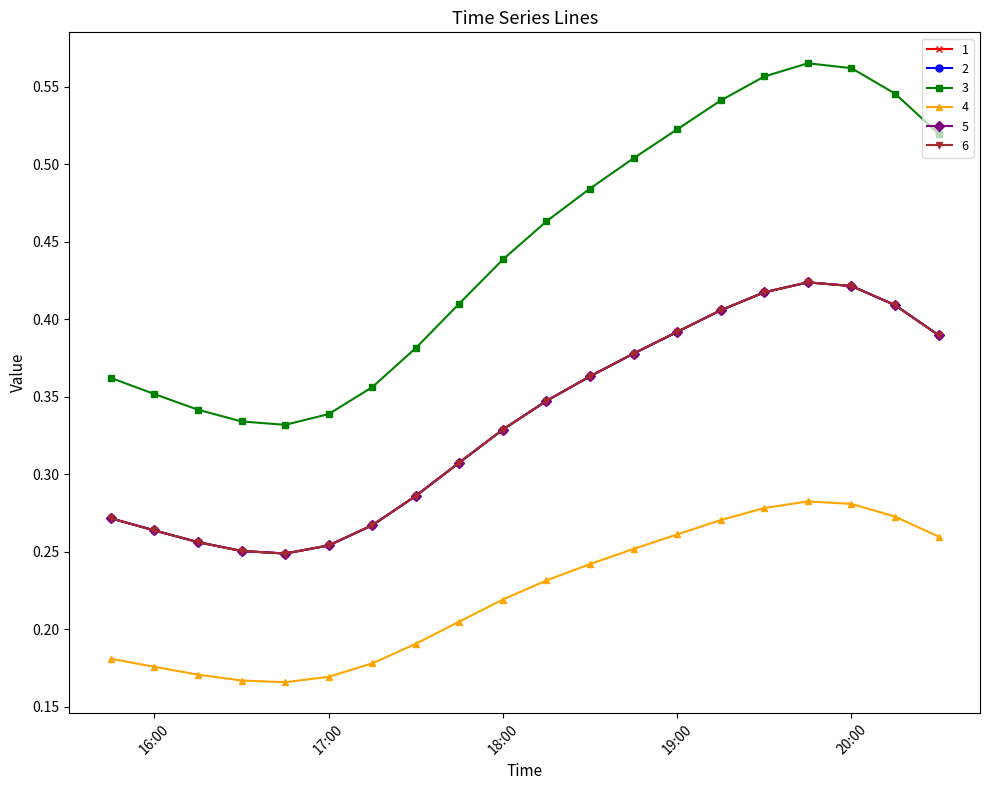

Reading right to left, transcribe all the data shown in this chart.

1: 0.4	0.4	0.4	0.4	0.4	0.4	0.4	0.4	0.4	0.3	0.3	0.3	0.3	0.3	0.3	0.2	0.3	0.3	0.3	0.3
2: 0.4	0.4	0.4	0.4	0.4	0.4	0.4	0.4	0.4	0.3	0.3	0.3	0.3	0.3	0.3	0.2	0.3	0.3	0.3	0.3
3: 0.5	0.5	0.6	0.6	0.6	0.5	0.5	0.5	0.5	0.5	0.4	0.4	0.4	0.4	0.3	0.3	0.3	0.3	0.4	0.4
4: 0.3	0.3	0.3	0.3	0.3	0.3	0.3	0.3	0.2	0.2	0.2	0.2	0.2	0.2	0.2	0.2	0.2	0.2	0.2	0.2
5: 0.4	0.4	0.4	0.4	0.4	0.4	0.4	0.4	0.4	0.3	0.3	0.3	0.3	0.3	0.3	0.2	0.3	0.3	0.3	0.3
6: 0.4	0.4	0.4	0.4	0.4	0.4	0.4	0.4	0.4	0.3	0.3	0.3	0.3	0.3	0.3	0.2	0.3	0.3	0.3	0.3